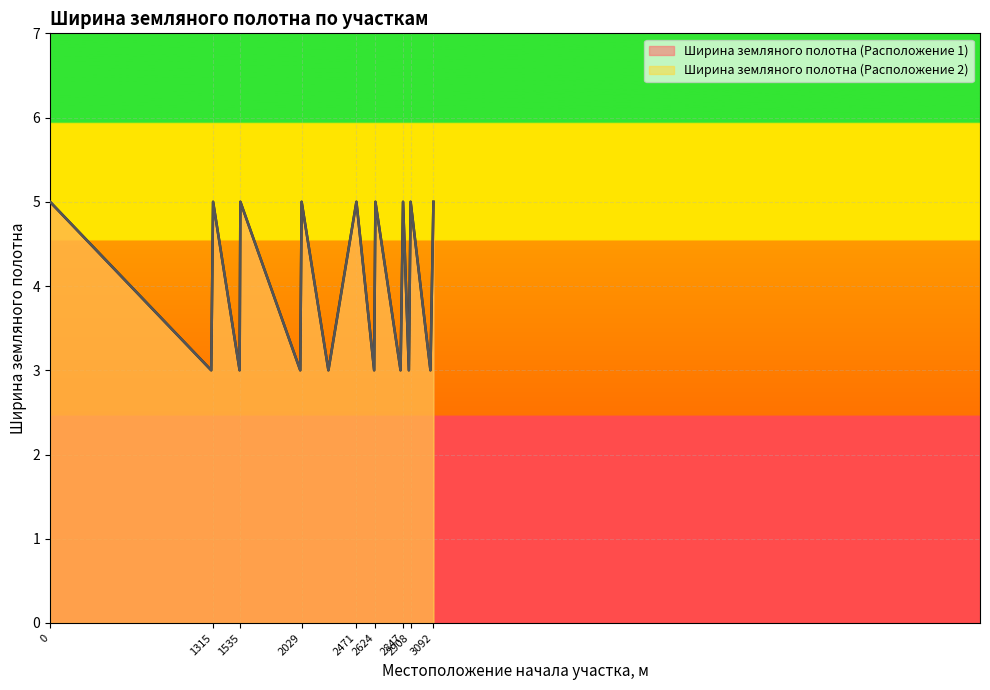

True or false: Ширина земляного полотна (Расположение 1) and Ширина земляного полотна (Расположение 2) cross at least once.

False